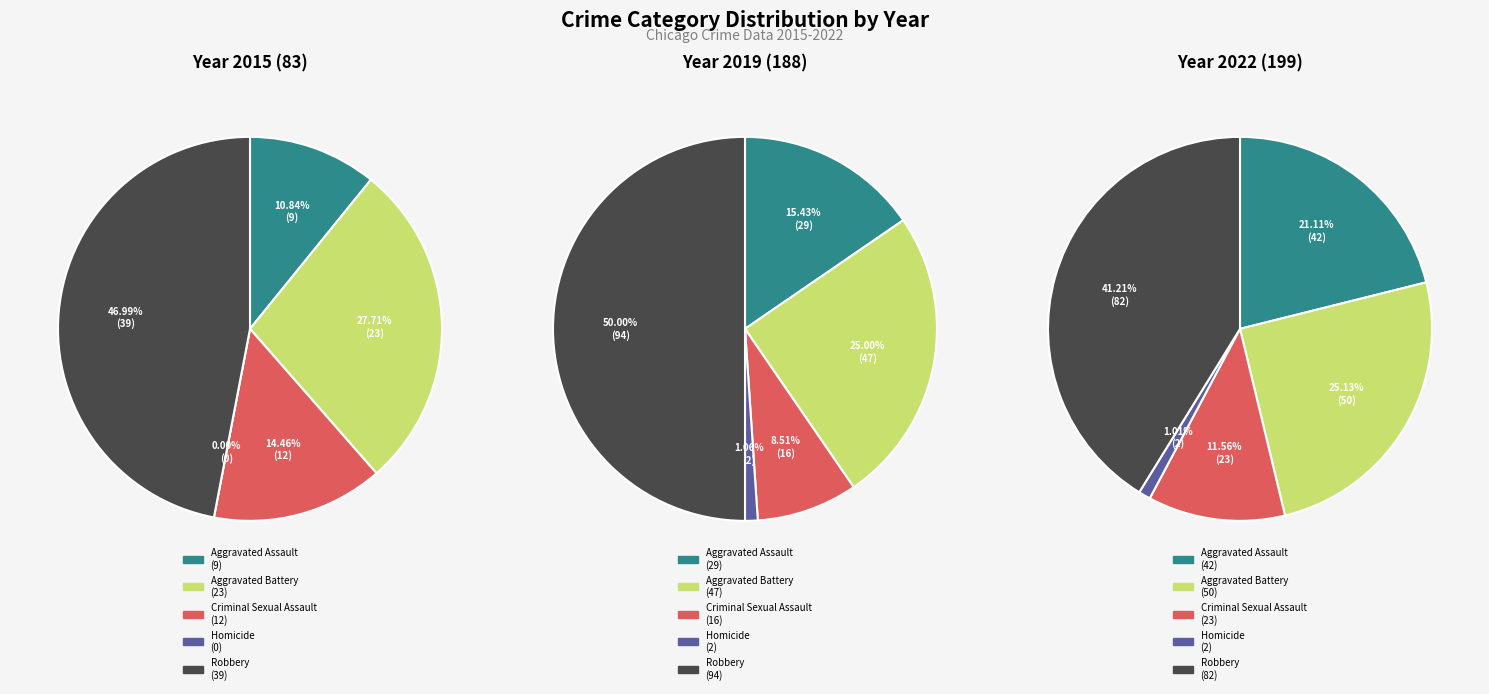

Count the number of slices in the pie.

5